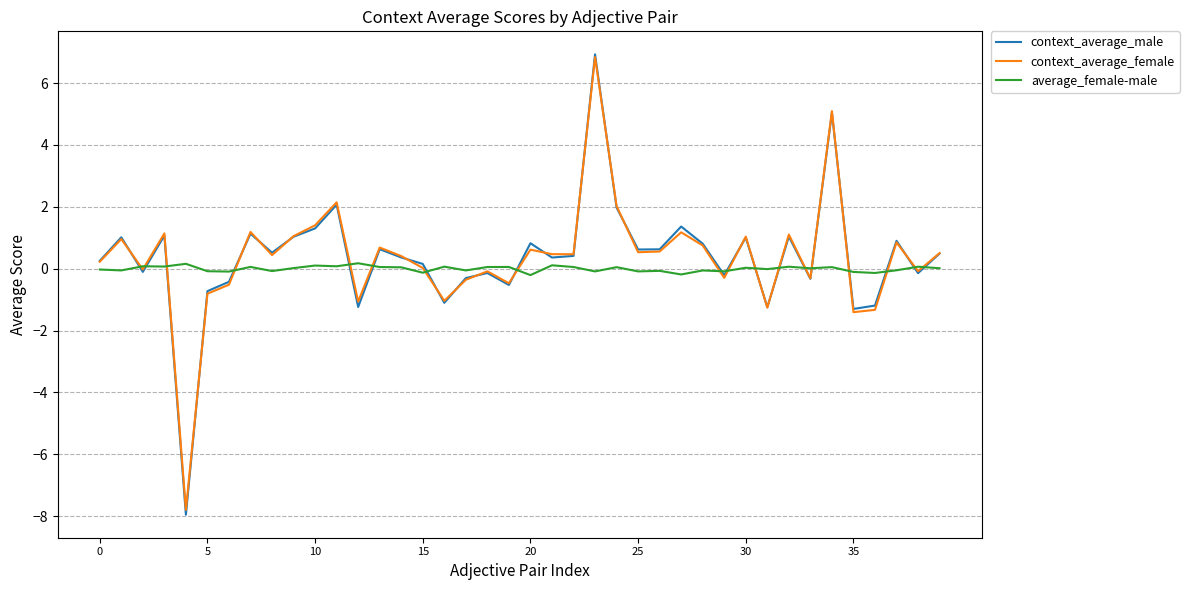

Which series has the widest spread of values?

context_average_male